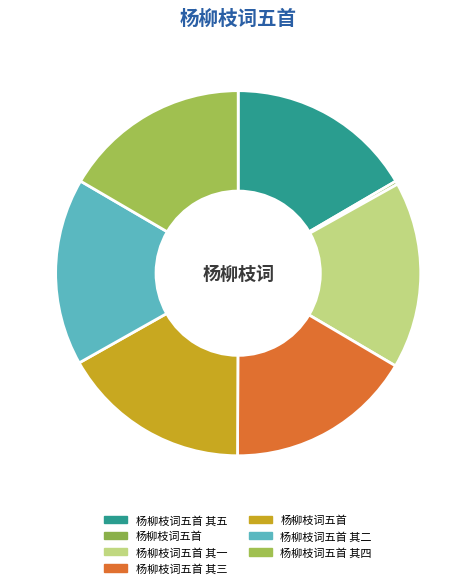

Rank the categories by value from lowest to highest.

杨柳枝词五首, 杨柳枝词五首 其一, 杨柳枝词五首 其二, 杨柳枝词五首 其三, 杨柳枝词五首 其四, 杨柳枝词五首 其五, 杨柳枝词五首